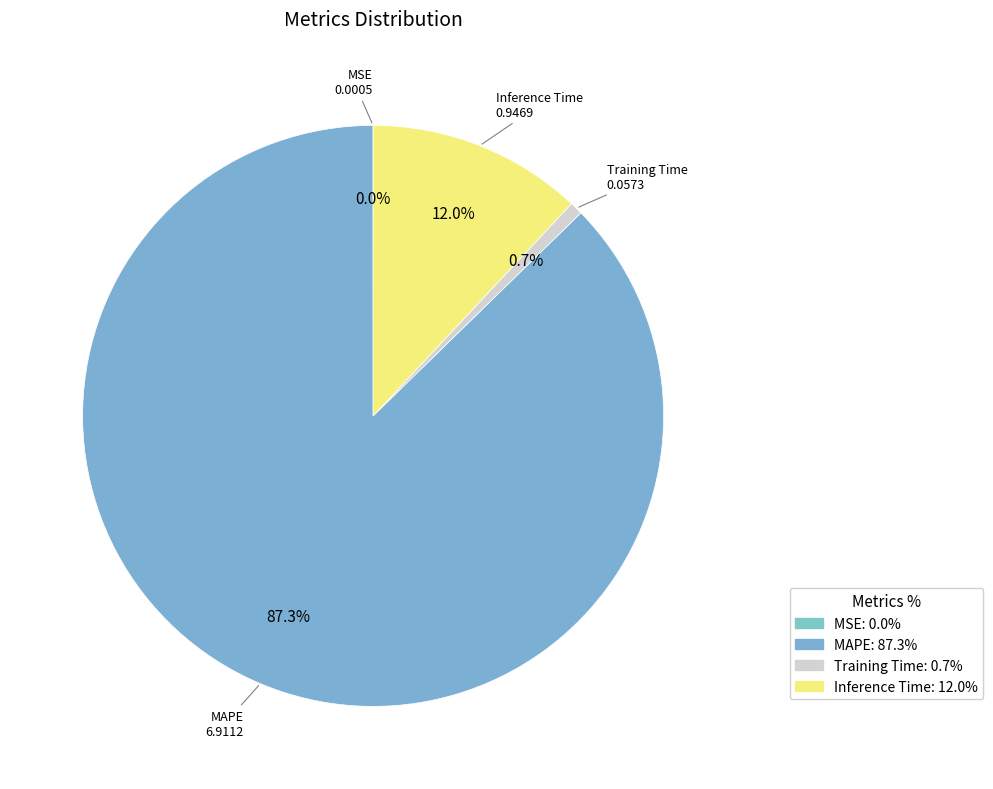

Rank the categories by value from highest to lowest.

MAPE, Inference Time, Training Time, MSE